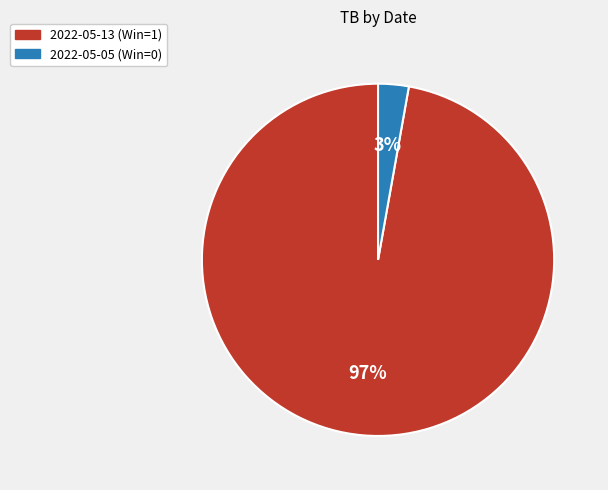

Is it true that 2022-05-13 (Win=1) is 97% of the pie?

True